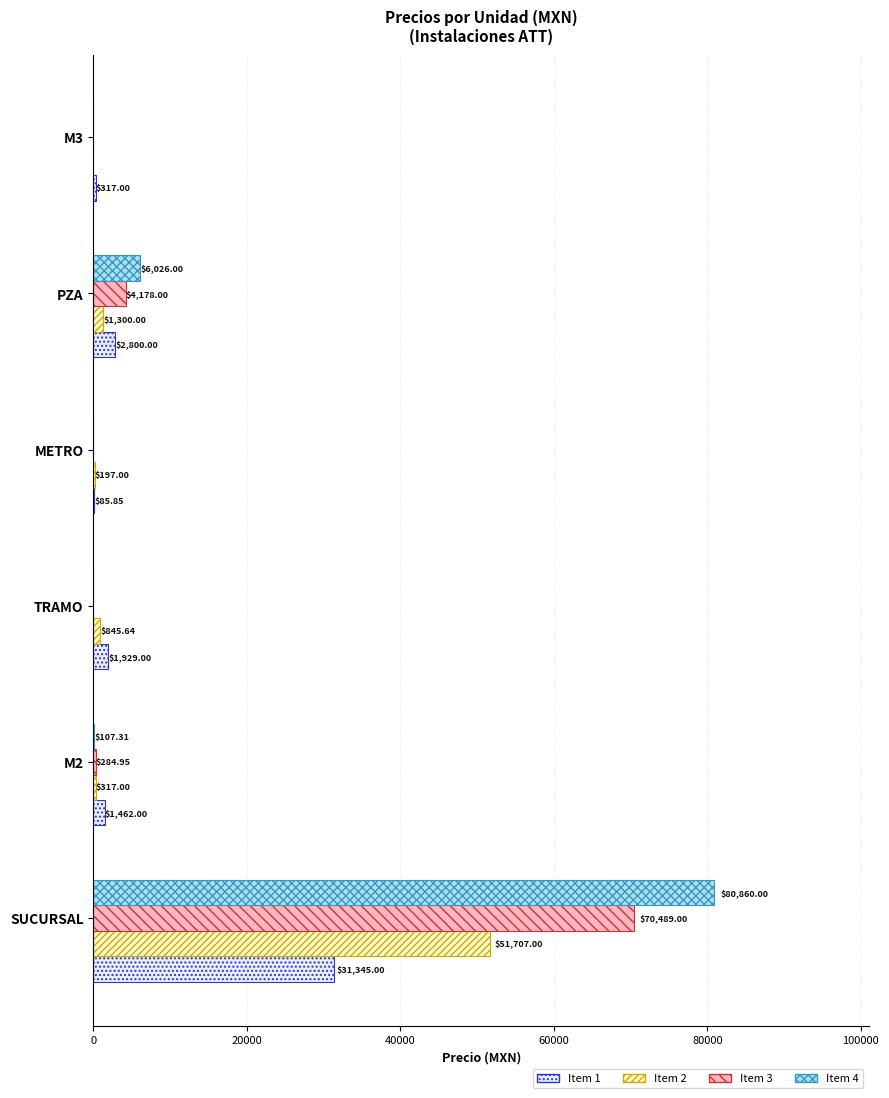

How many categories are shown in the chart?

6